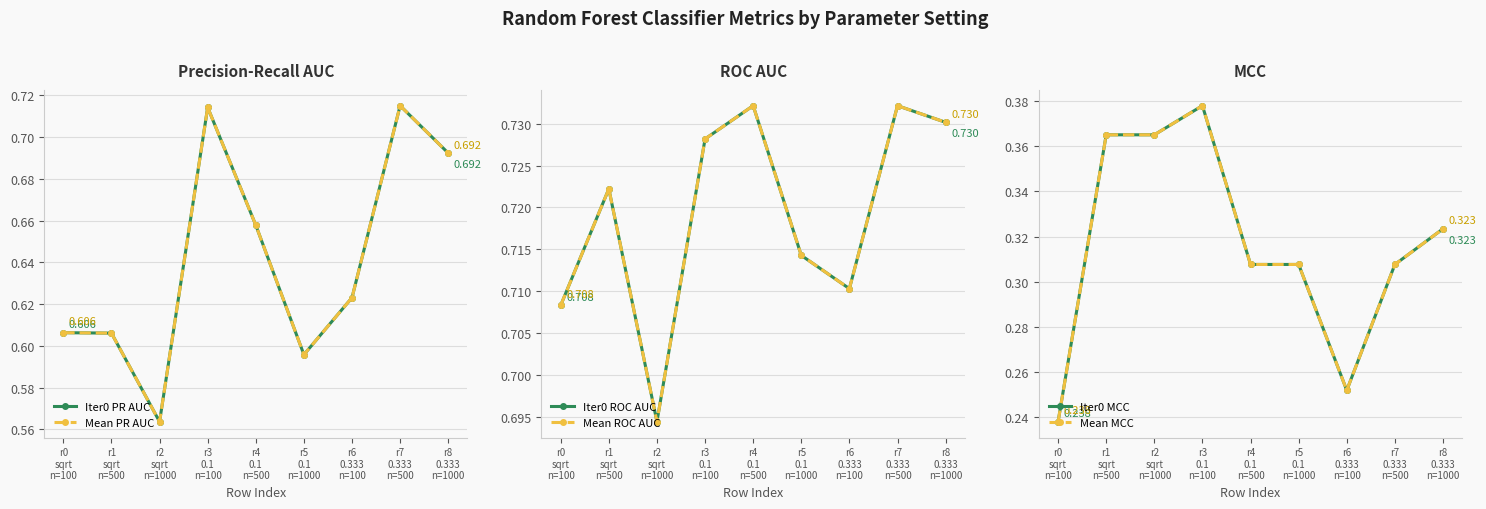

Is this an area chart (filled region under the line)?

No